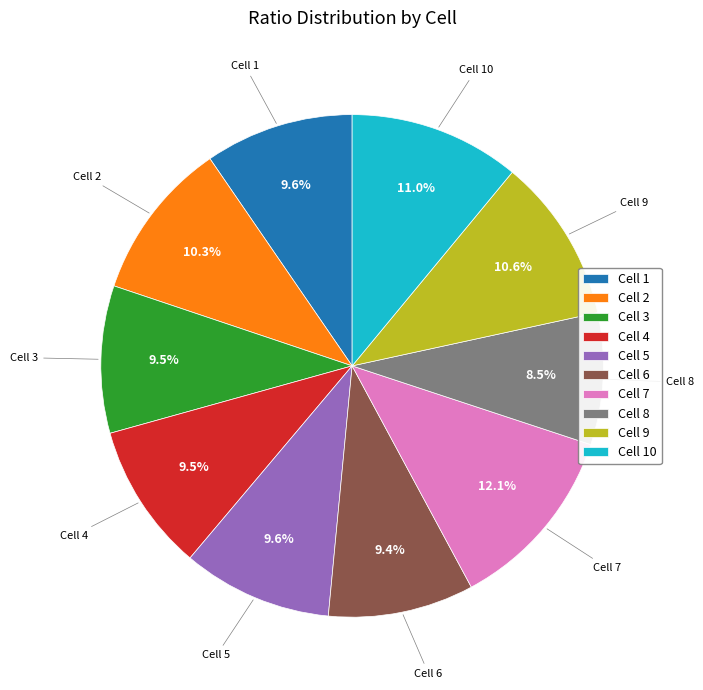

Which category has the biggest portion of the pie?

Cell 7